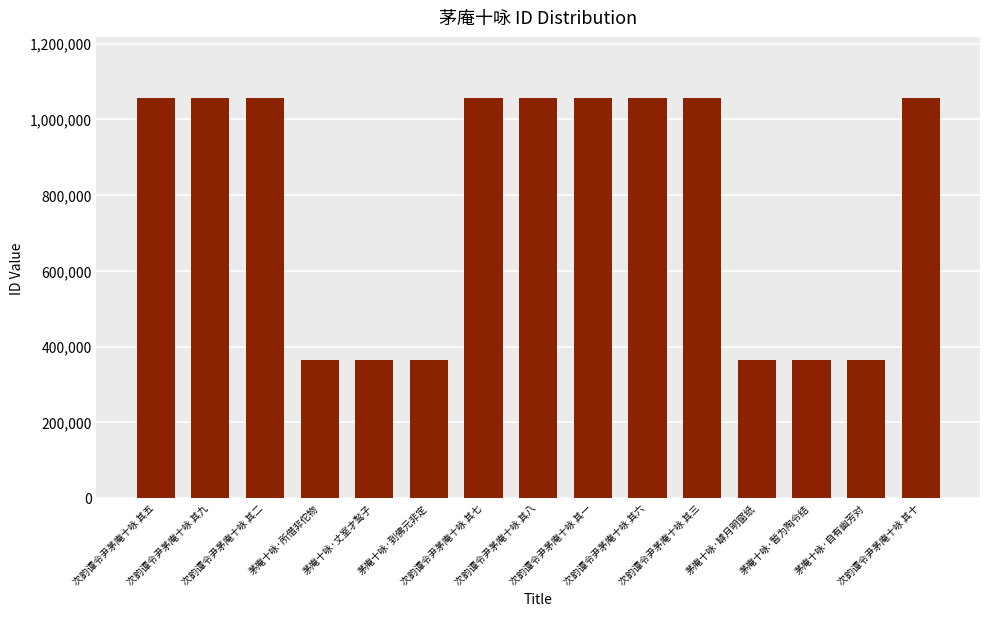

What is the sum of the values at 次韵谭令尹茅庵十咏 其一 and 茅庵十咏·自有幽芳对?

1422385